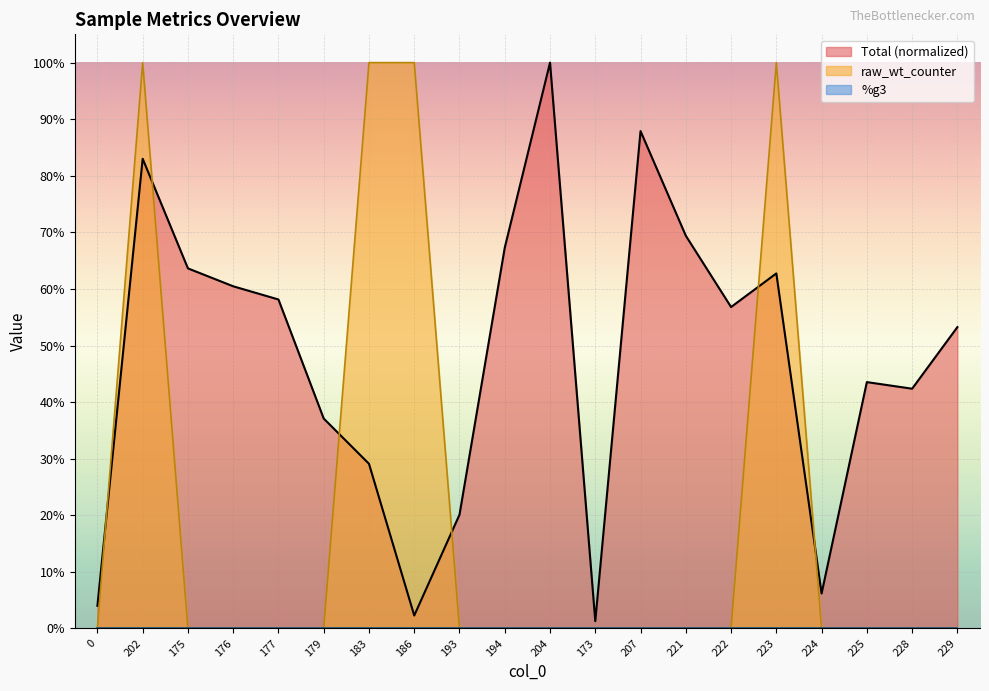

Reading right to left, extract all data points from this chart.

Total: 0.5	0.4	0.4	0.1	0.6	0.6	0.7	0.9	0.0	1.0	0.7	0.2	0.0	0.3	0.4	0.6	0.6	0.6	0.8	0.0
raw_wt_counter: 0.0	0.0	0.0	0.0	1.0	0.0	0.0	0.0	0.0	0.0	0.0	0.0	1.0	1.0	0.0	0.0	0.0	0.0	1.0	0.0